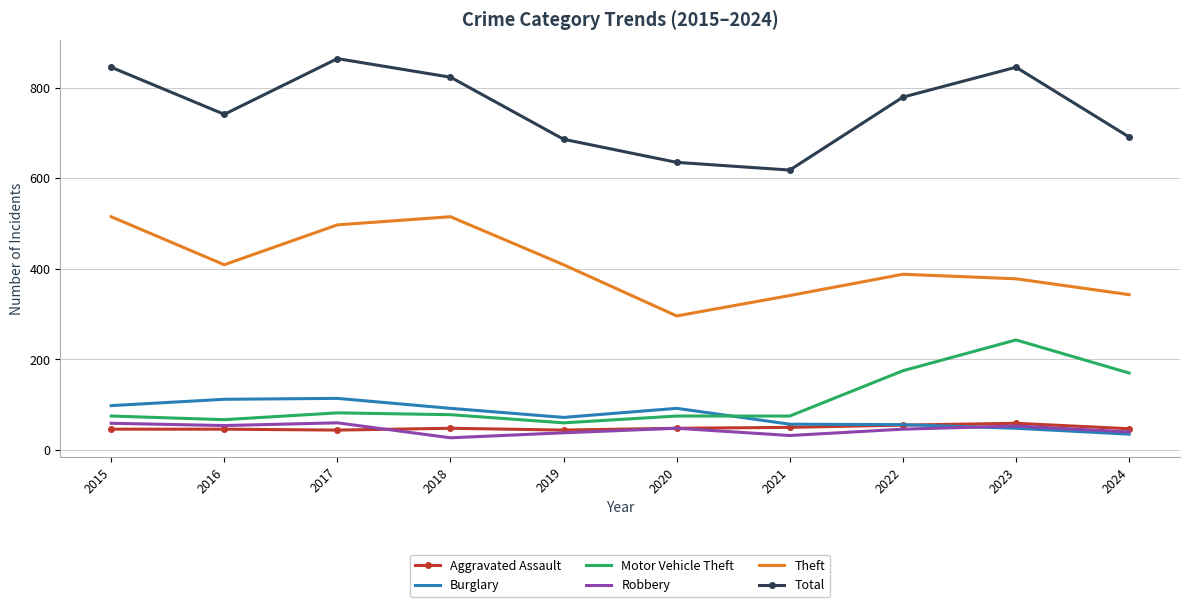

At which label does Burglary first exceed 92?

2015